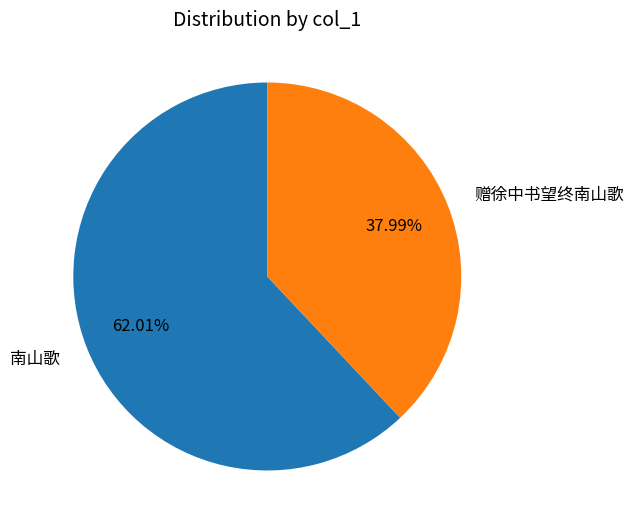

Rank the categories by value from lowest to highest.

赠徐中书望终南山歌, 南山歌